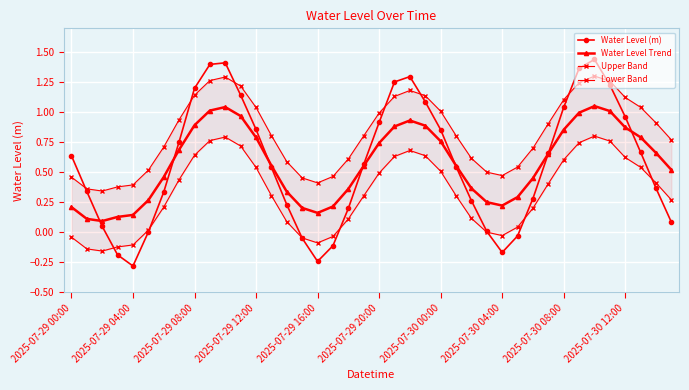

True or false: Water Level (m) has a value of 1.7 at 2025-07-30 08:00.

False